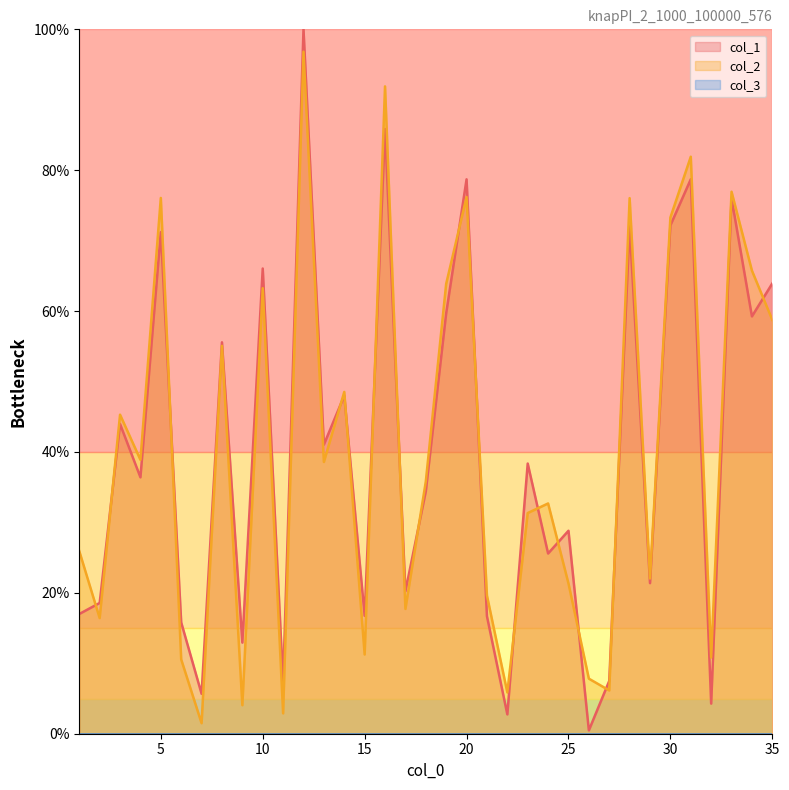

At which category is the sum across all series the highest?

12